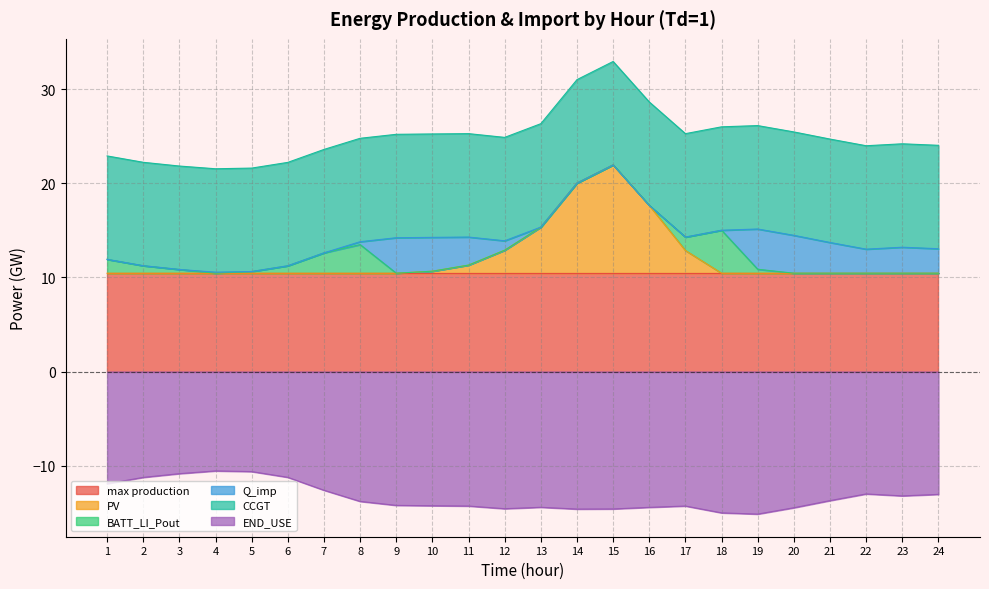

Does the chart have visible grid lines?

Yes